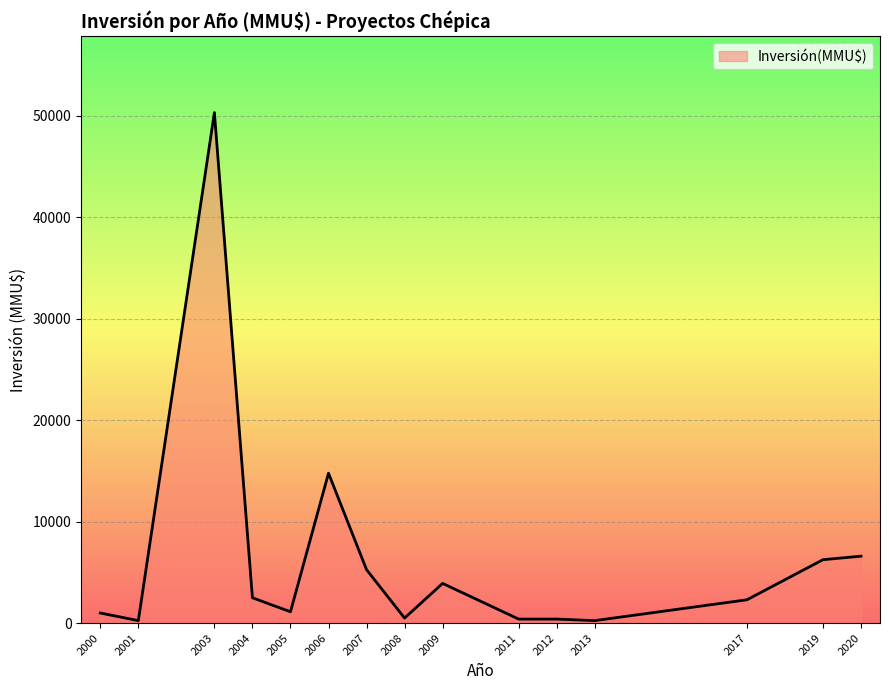

How many lines are shown in the chart?

1